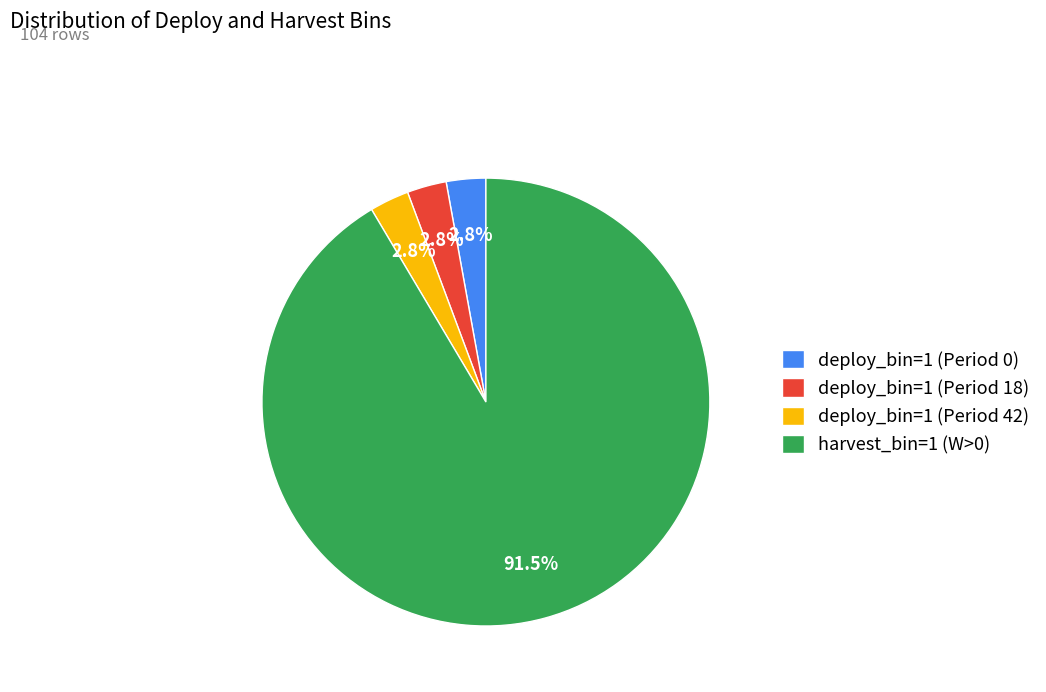

What is the largest slice in the pie chart?

harvest_bin=1 (W>0)